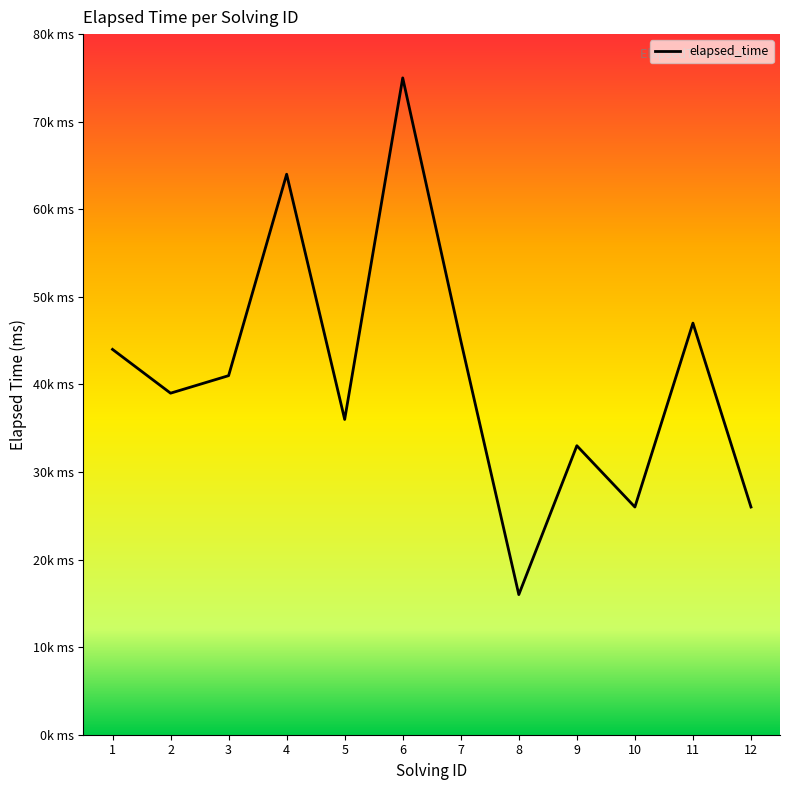

The chart shows a value of 64000 at 4. True or false?

True